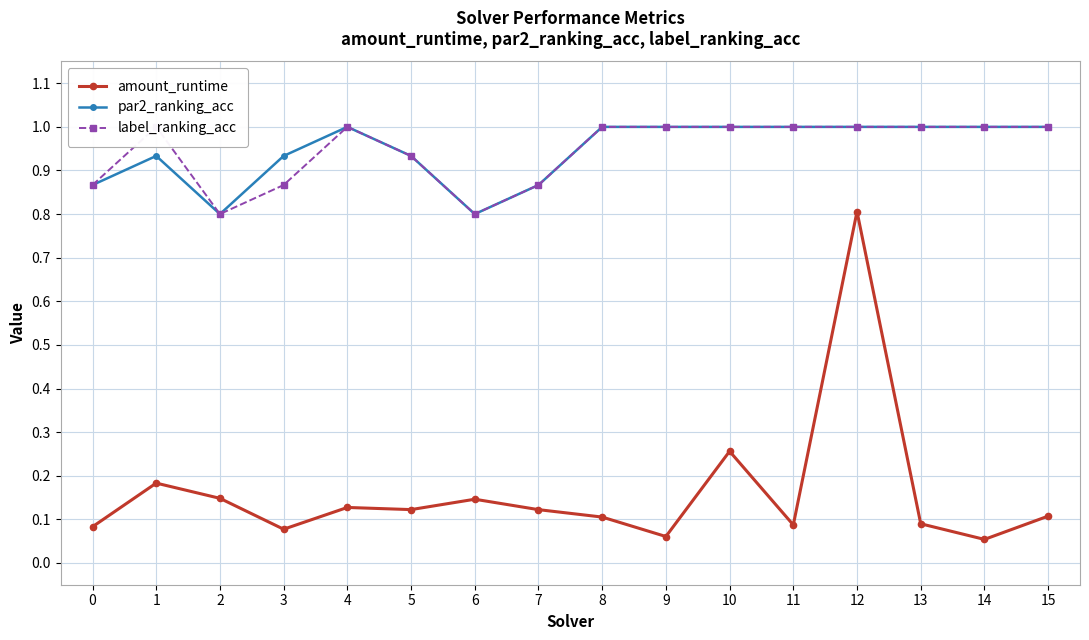

Reading right to left, what are all the values shown in this chart?

amount_runtime: 0.1	0.1	0.1	0.8	0.1	0.3	0.1	0.1	0.1	0.1	0.1	0.1	0.1	0.1	0.2	0.1
par2_ranking_acc: 1.0	1.0	1.0	1.0	1.0	1.0	1.0	1.0	0.9	0.8	0.9	1.0	0.9	0.8	0.9	0.9
label_ranking_acc: 1.0	1.0	1.0	1.0	1.0	1.0	1.0	1.0	0.9	0.8	0.9	1.0	0.9	0.8	1.0	0.9